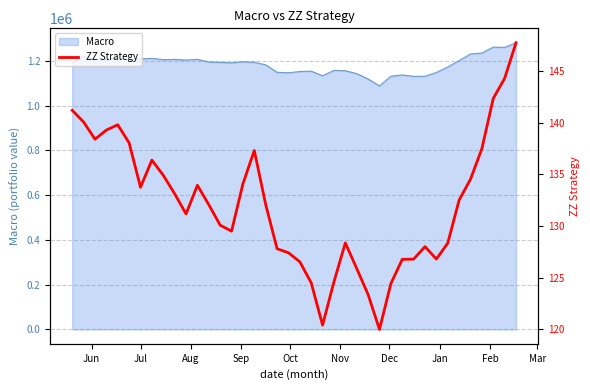

Does the chart have visible grid lines?

Yes